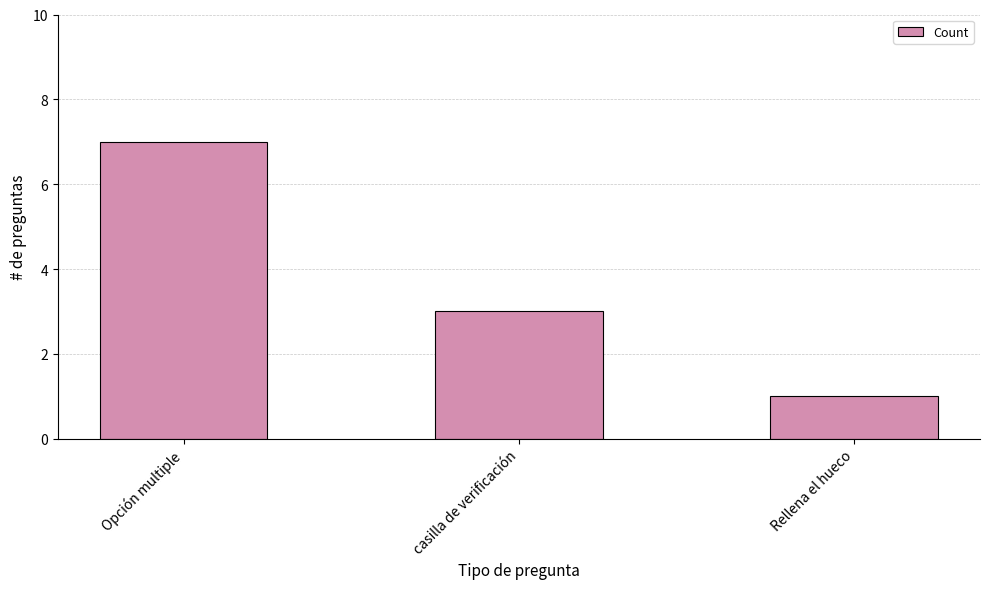

At which label is the value closest to 4?

casilla de verificación